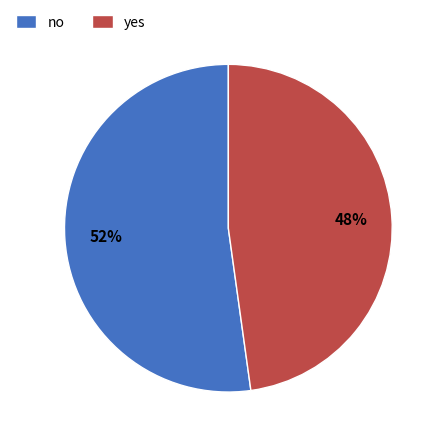

What is the smallest slice in the pie chart?

yes